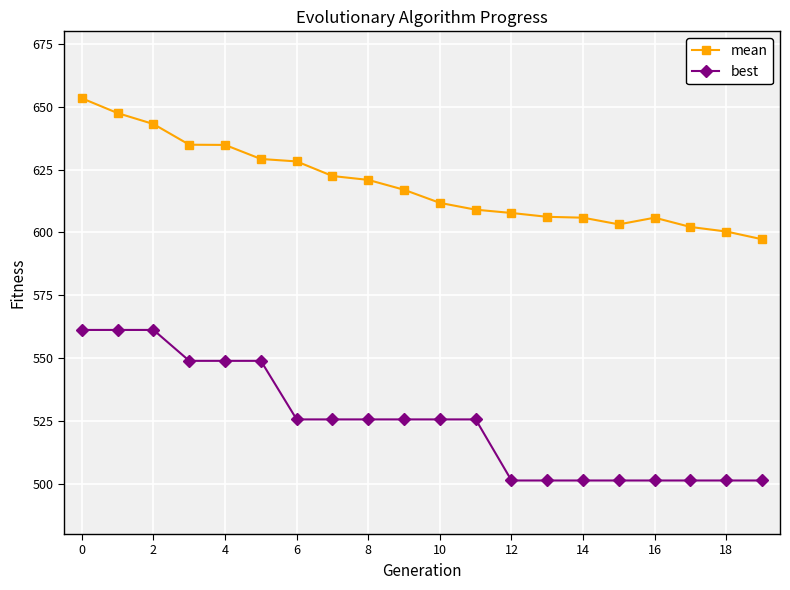

What is the difference between the maximum and second lowest values in the best series?

59.9